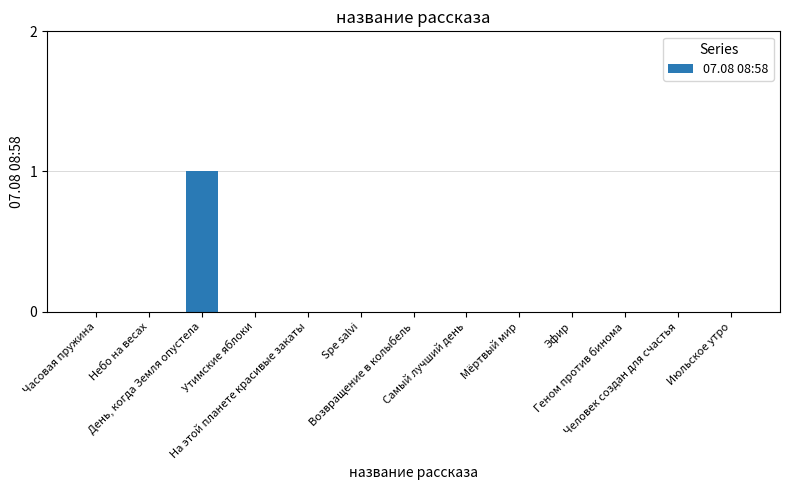

Count the values in the range 0 to 1.

13